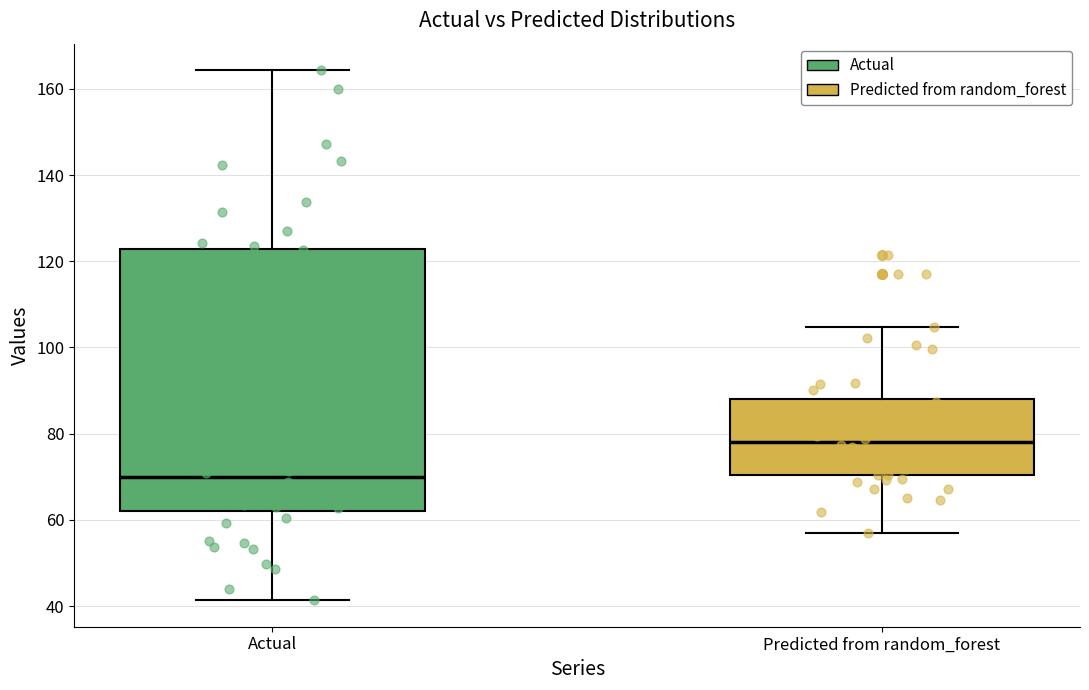

Which box has the highest median line?

Predicted from random_forest